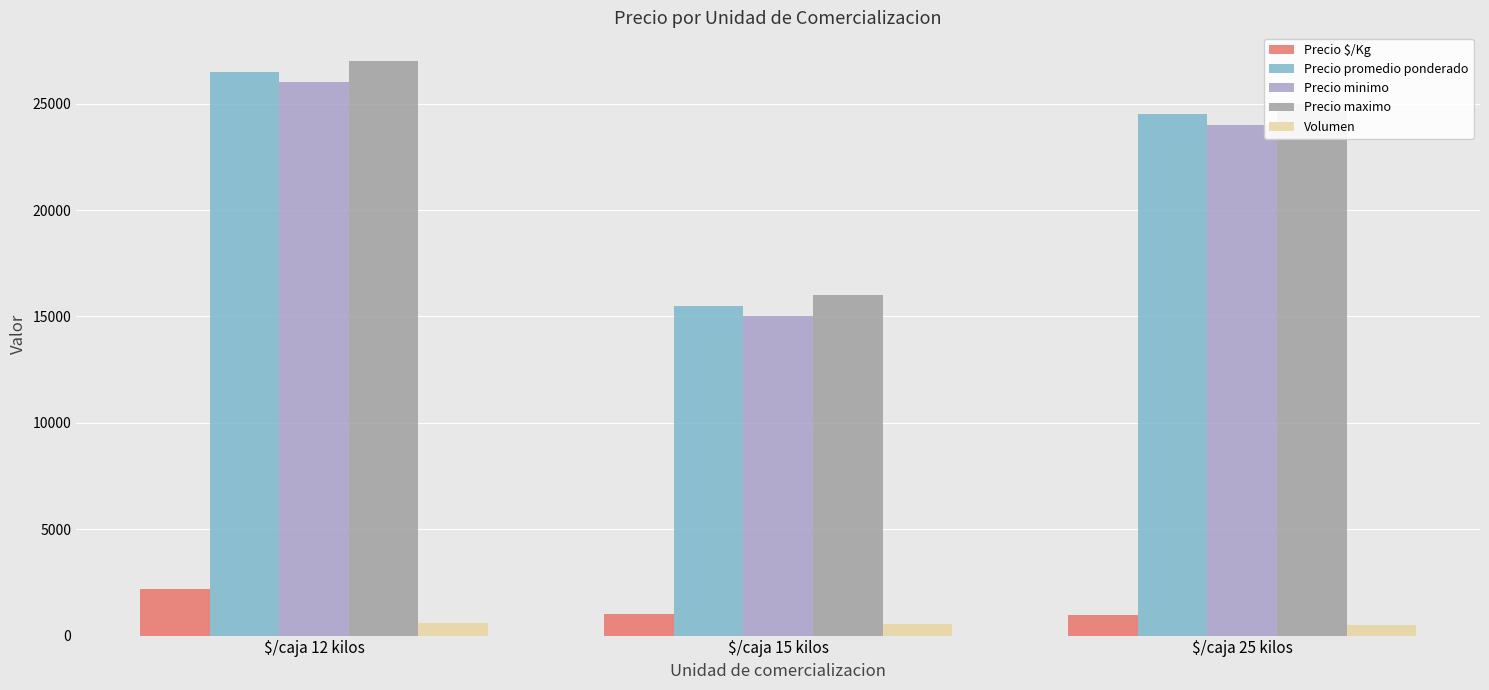

Which category has the highest value across all series?

$/caja 12 kilos